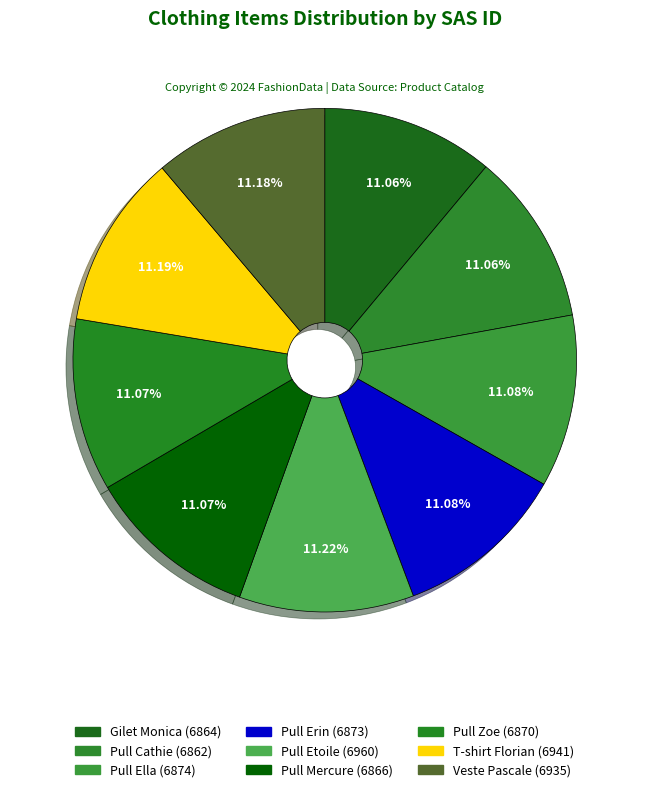

How many segments does this pie chart have?

9